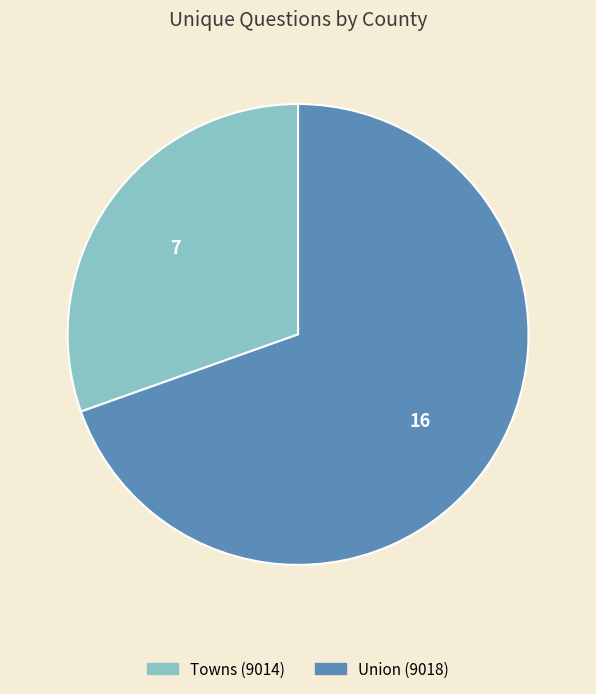

Do Towns (9014) and Union (9018) together represent more than half of the pie?

Yes